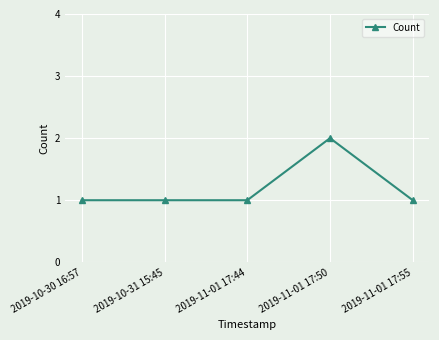

What is the sum of all values?

6